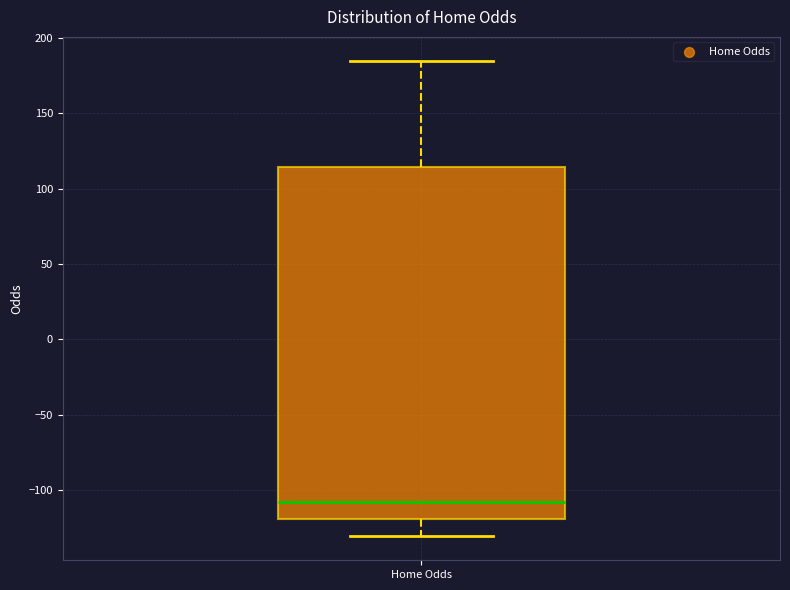

Where does the median line of the box for Home Odds sit on the y-axis? The values are not printed on the chart, so give them approximately, as read against the axis.

-110